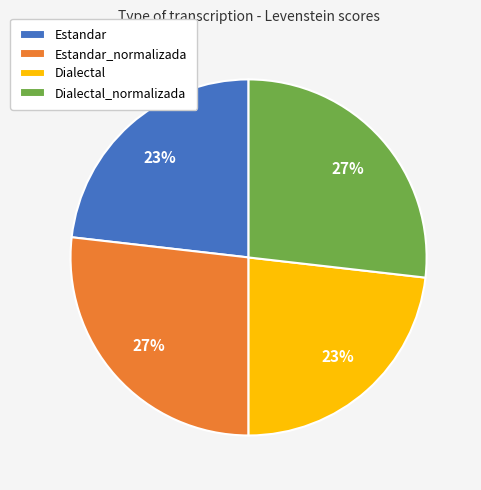

To the nearest percent, what percentage of the pie is Estandar?

23%